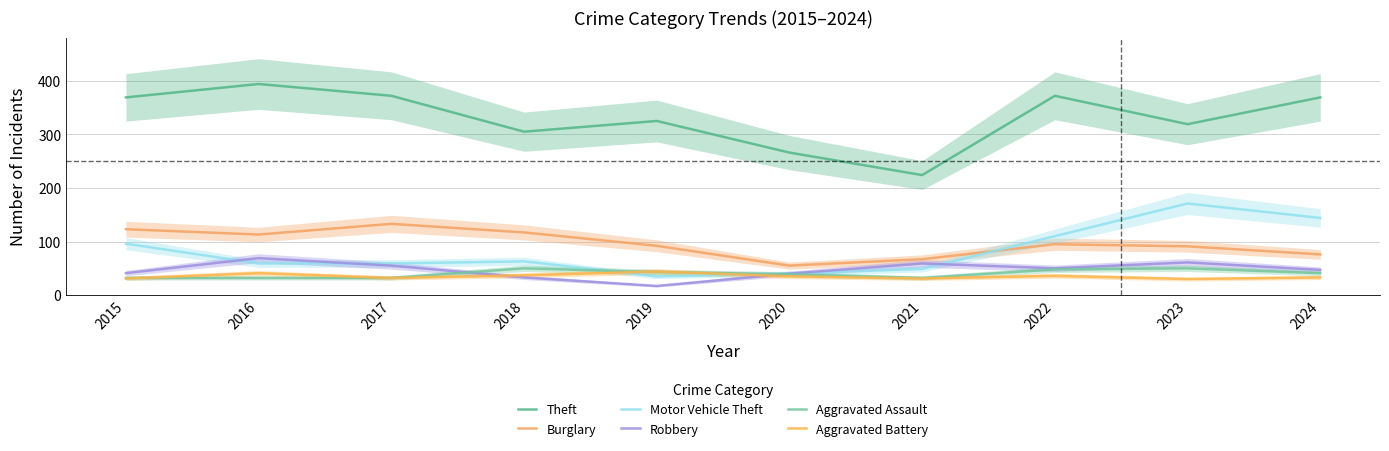

What is the greatest value displayed?

394